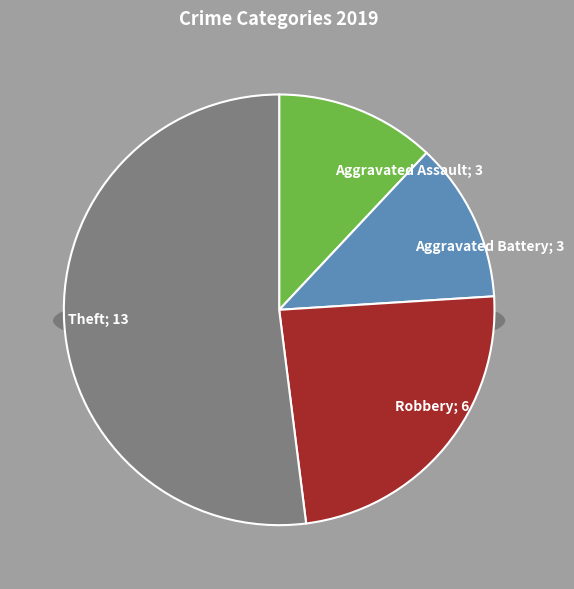

Combined, what portion of the pie is Arson and Theft?

52.0%